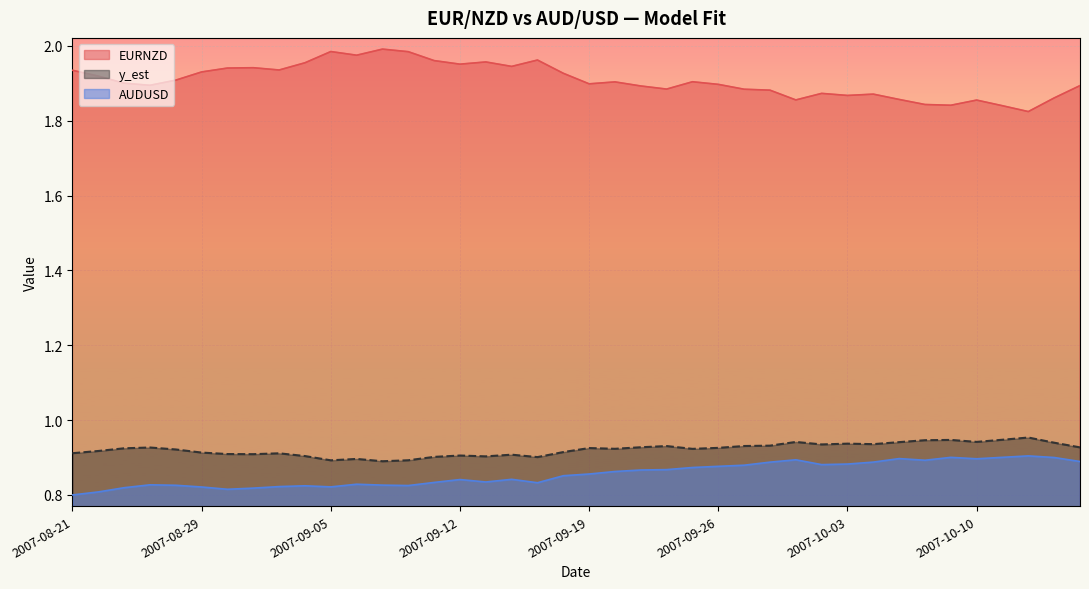

What position from the right is 2007-09-07?

28